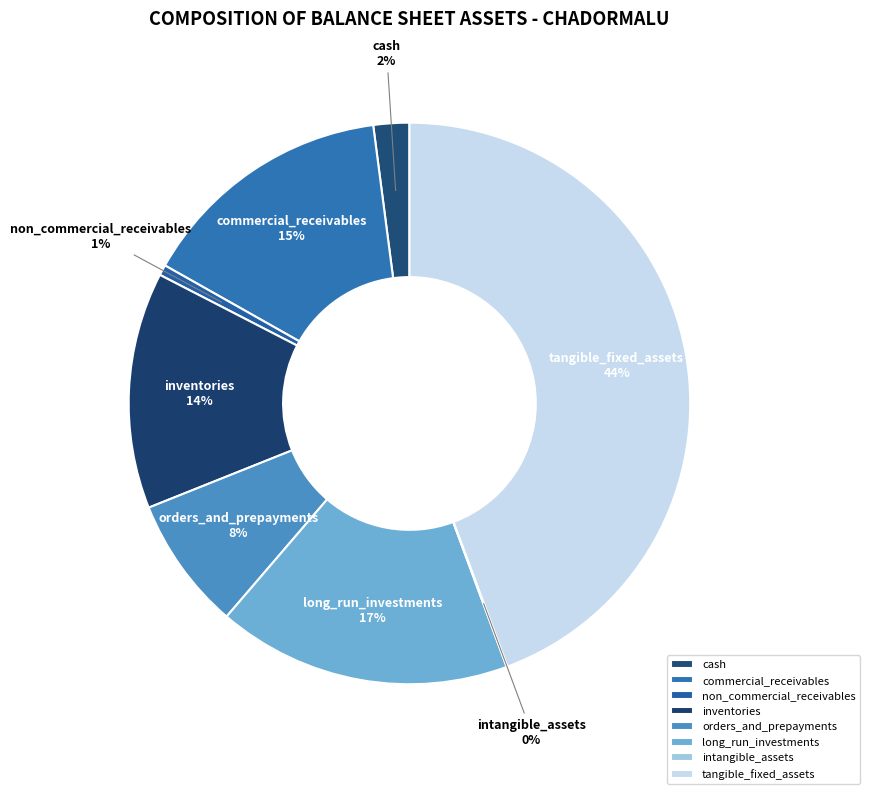

Approximately how many times larger is the value at inventories compared to orders_and_prepayments?

1.8